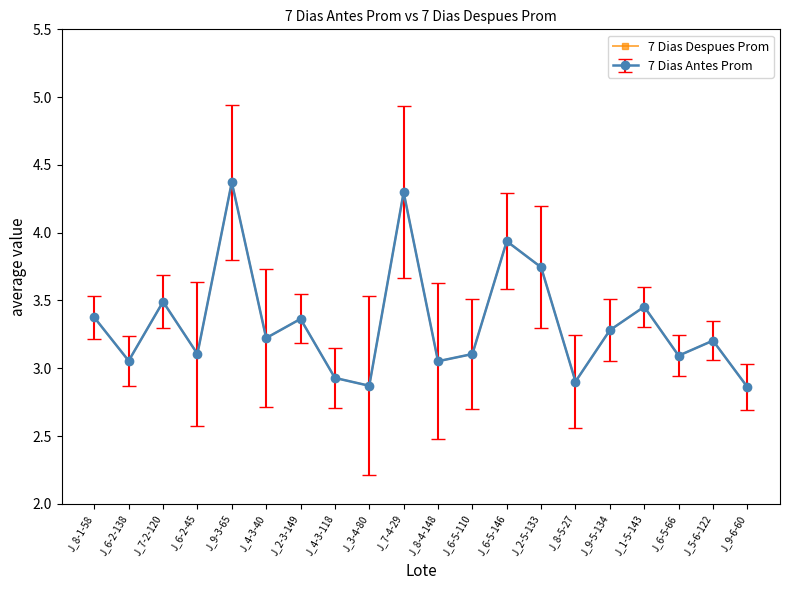

Does the chart have visible grid lines?

No